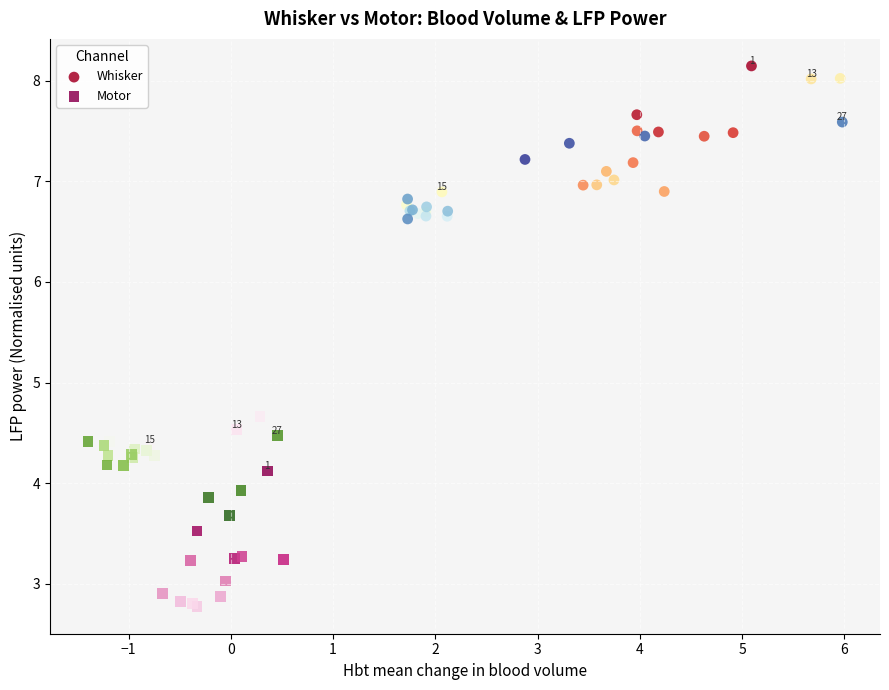

Which series contains the lowest Y value?

Motor